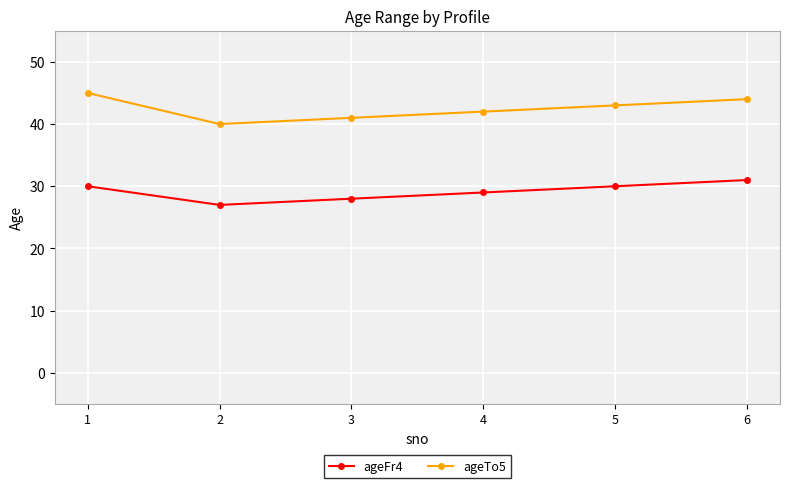

How many ageFr4 values are between 28 and 30?

4